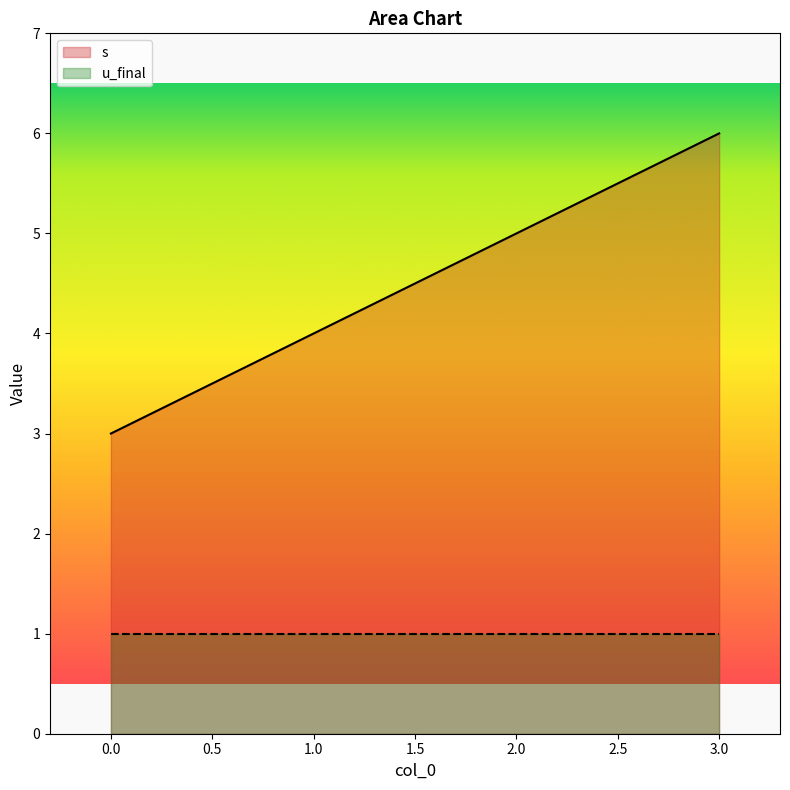

List the labels in order of value, largest first.

3, 2, 1, 0